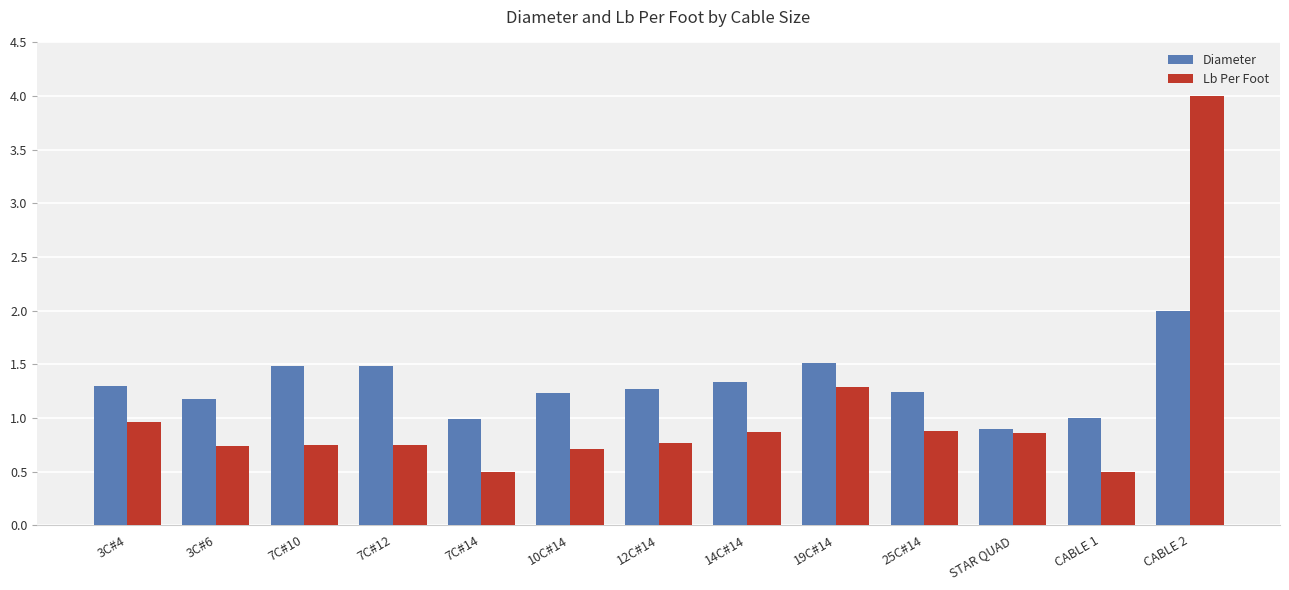

What is the difference between the Diameter values at 25C#14 and 7C#10?

0.2